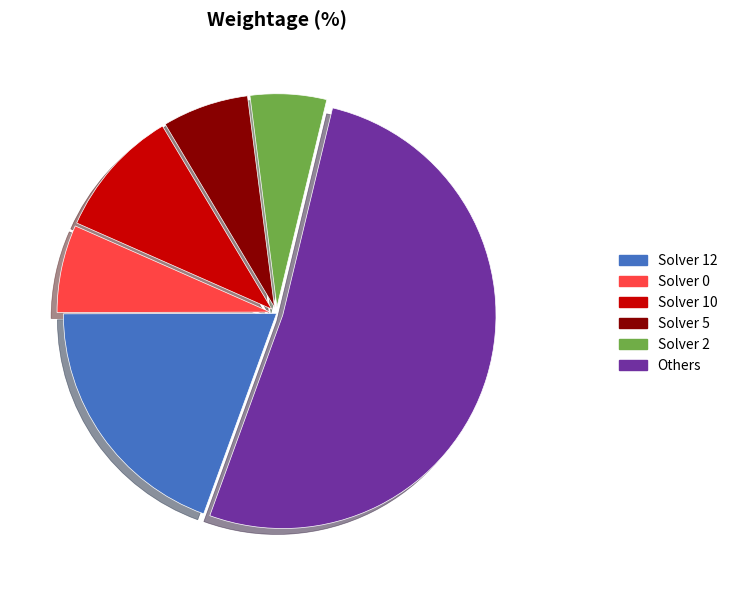

Is there a majority slice in this chart?

Yes